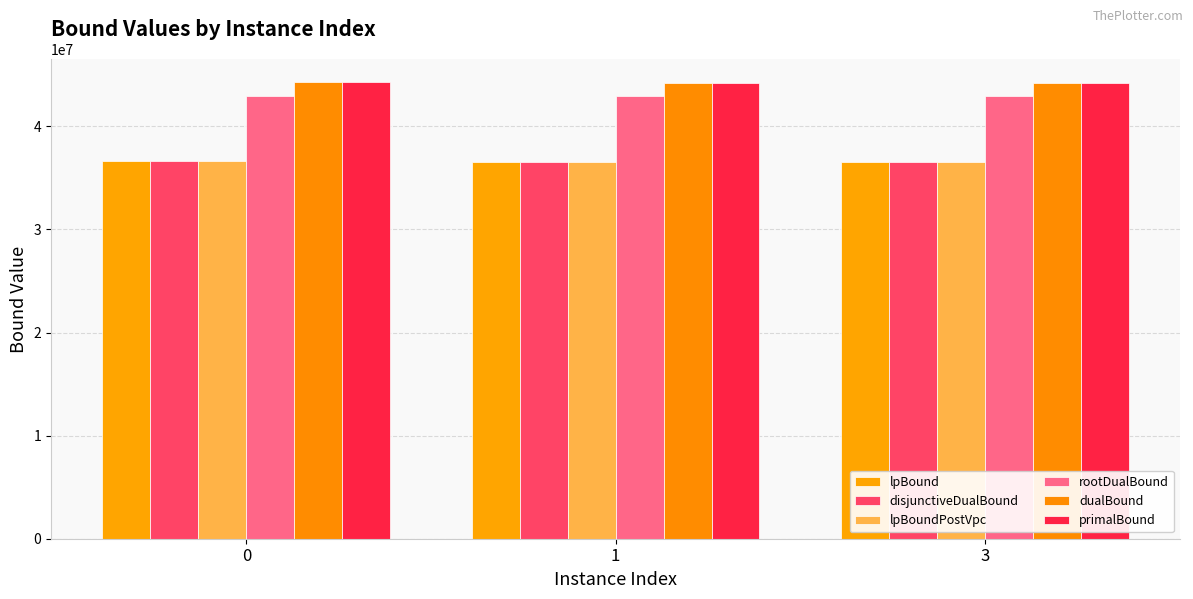

The value of lpBound at 3 is 59248808.8. True or false?

False